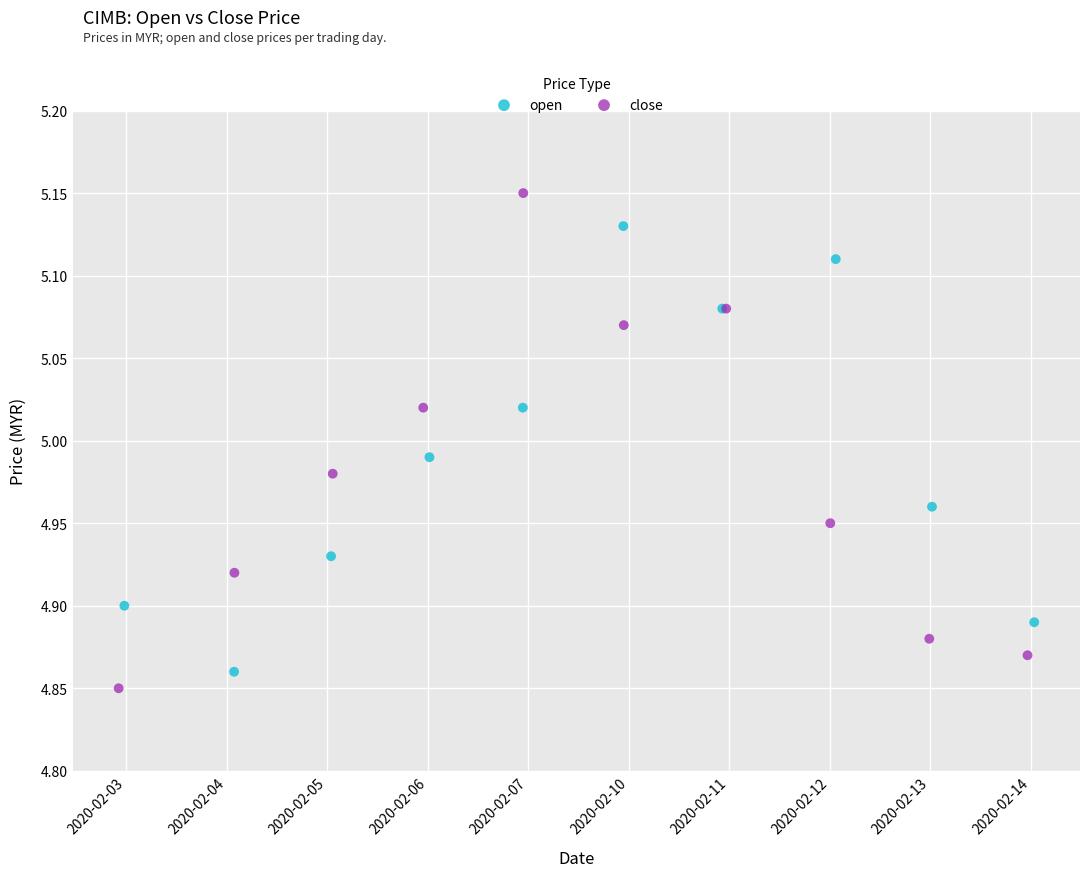

Which series reaches the maximum Y coordinate?

close